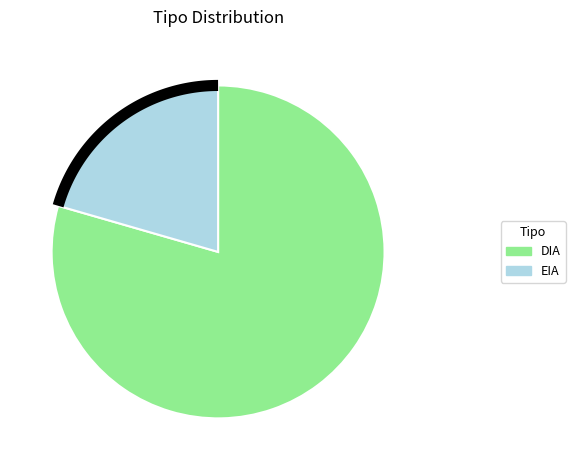

To the nearest percent, what percentage of the pie is DIA?

79%